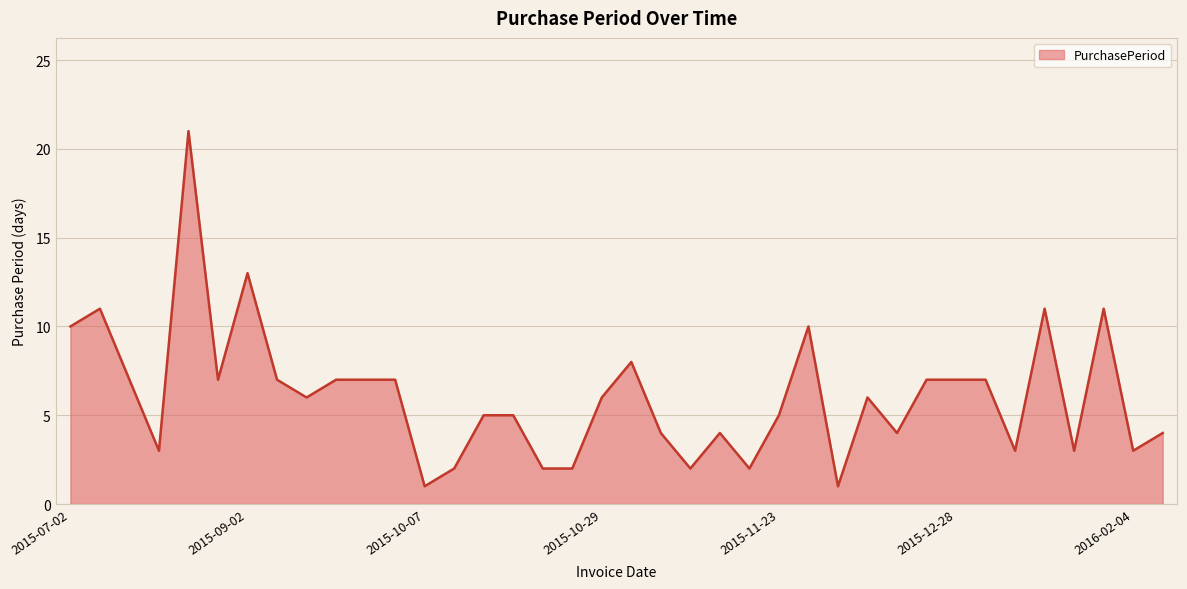

True or false: there are more than 1 points higher than both neighbors.

True